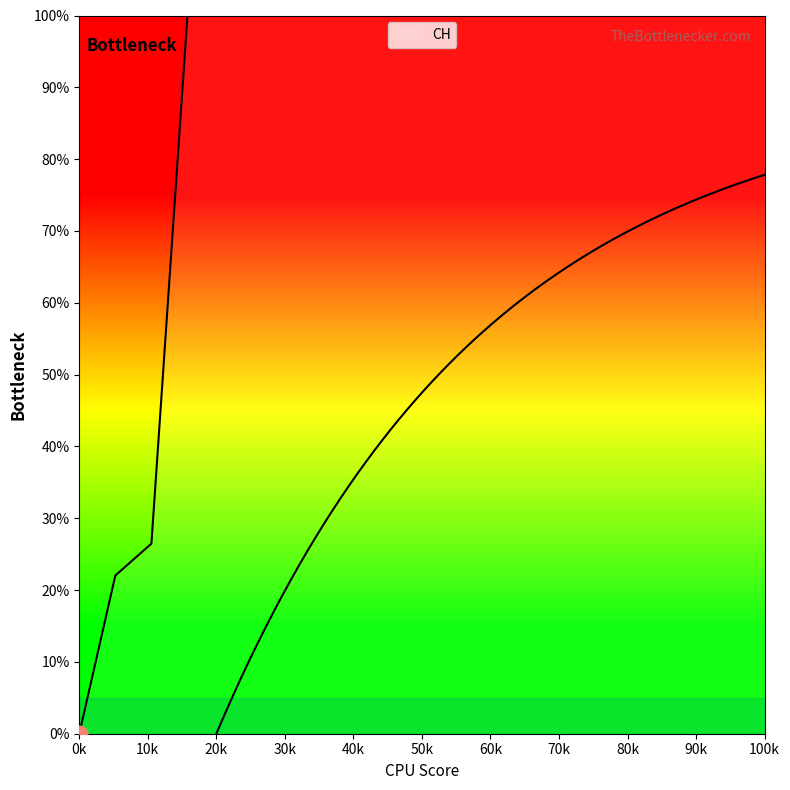

What is the value of the 15th point from the left?

100.0